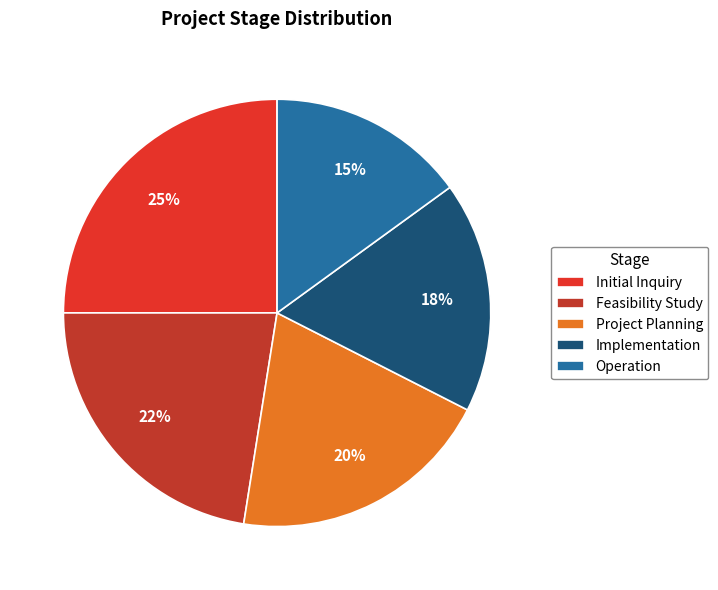

Does Operation represent more than half of the total?

No